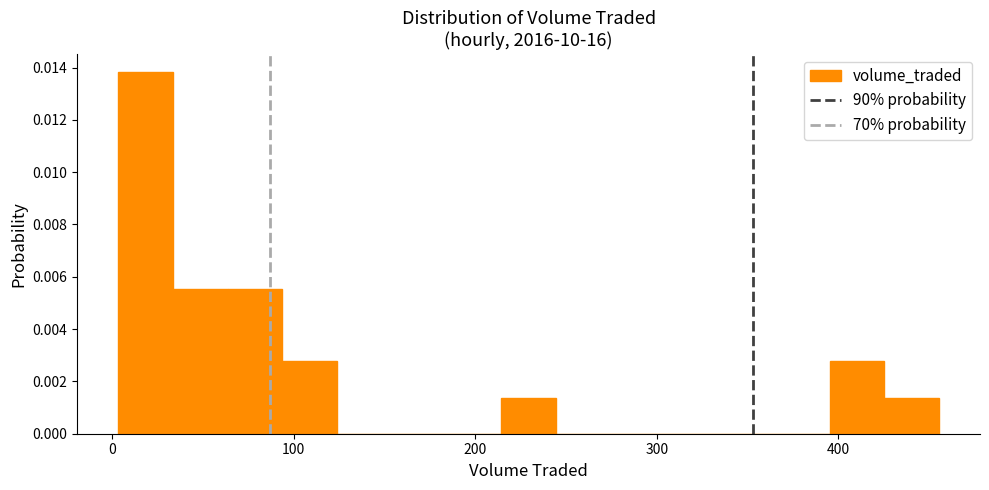

Read against the x-axis, roughly where is the centre of the tallest bar?

20